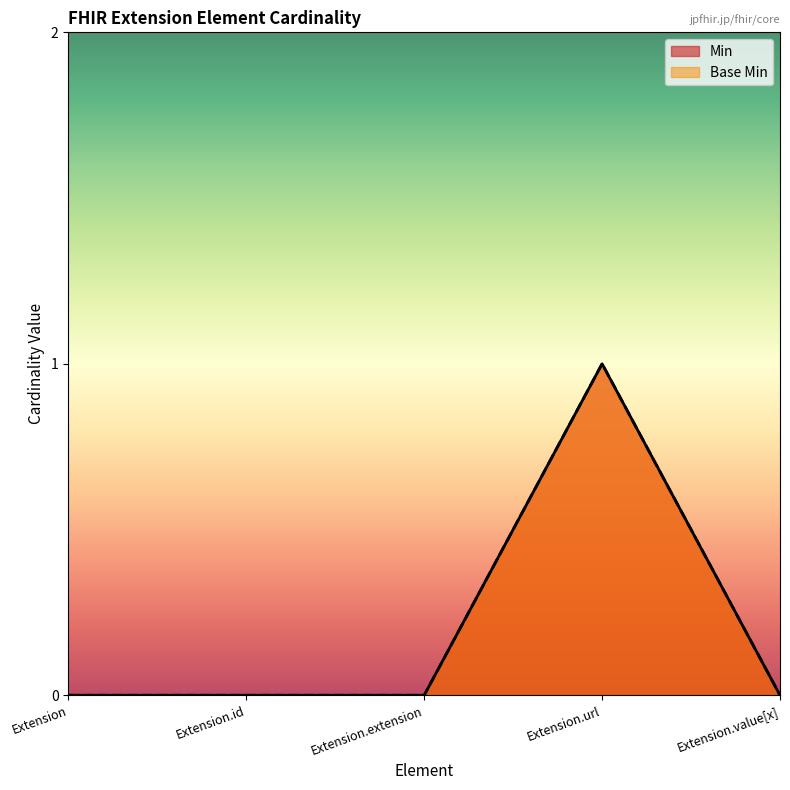

What is the difference between the maximum and minimum values in the Base Min series?

1